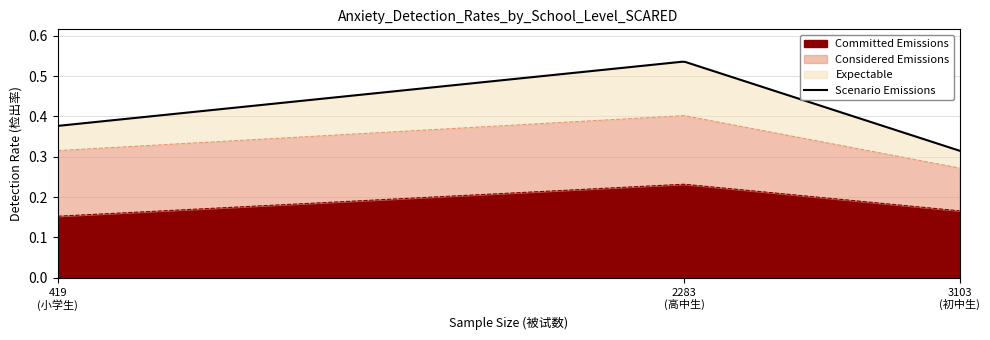

The Expectable series shows 0.3 at 初中生. True or false?

True